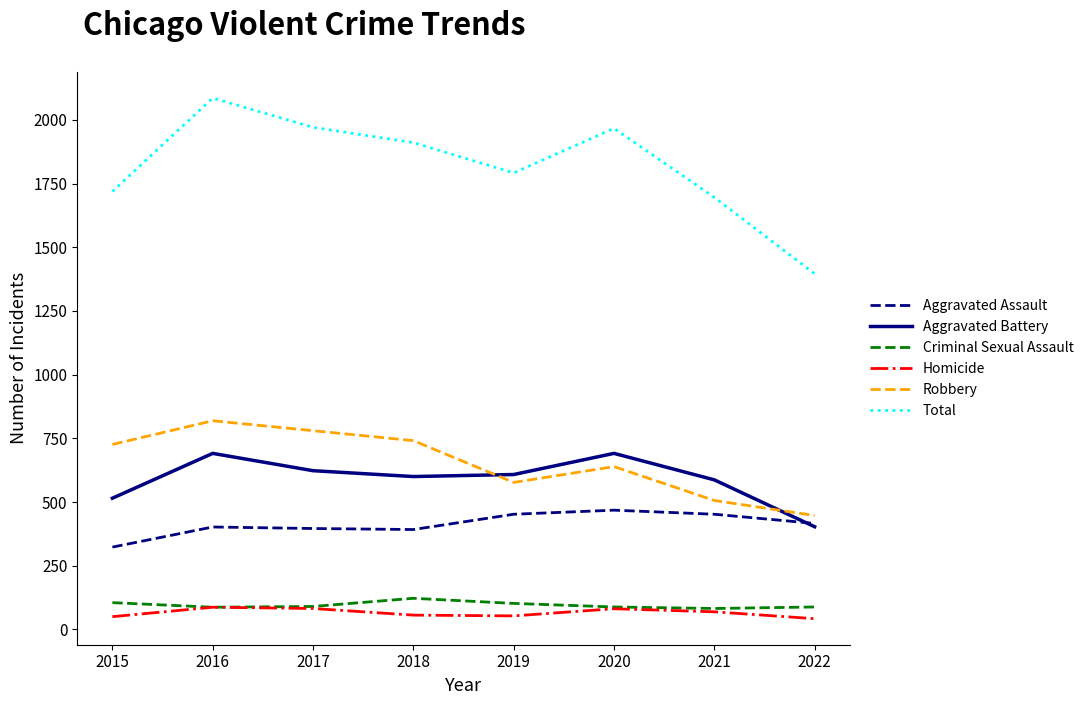

The Homicide series shows 69 at 2021. True or false?

True